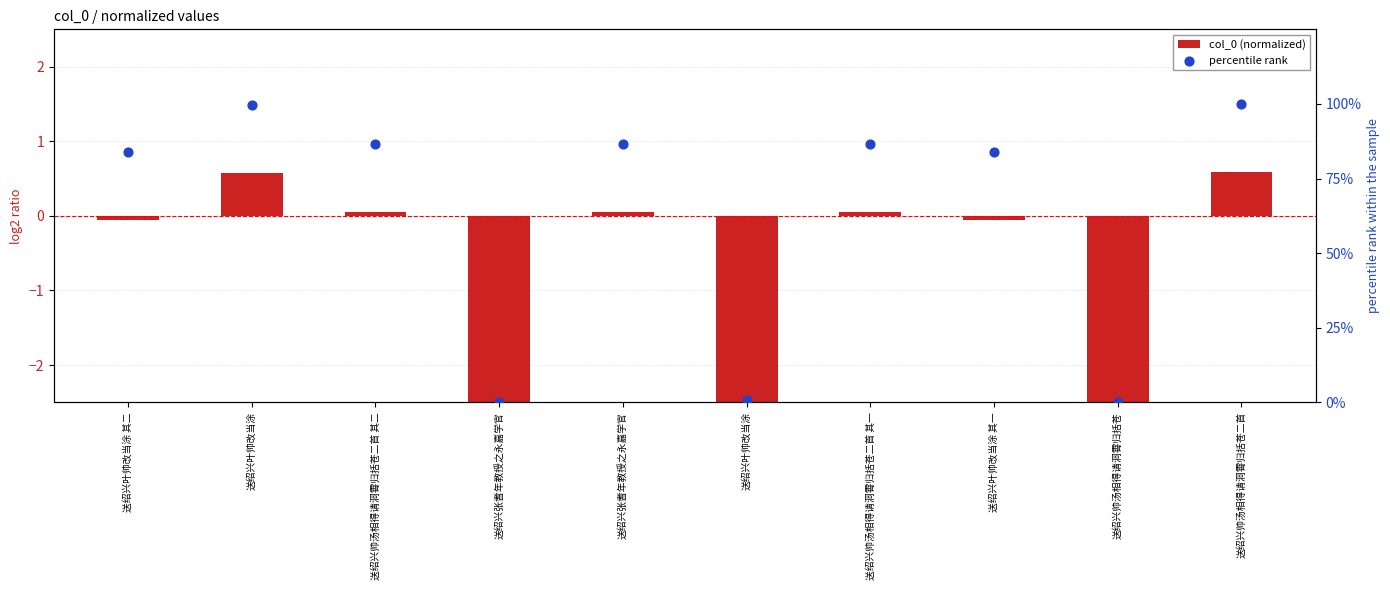

Which series has the widest spread of Y values?

percentile rank